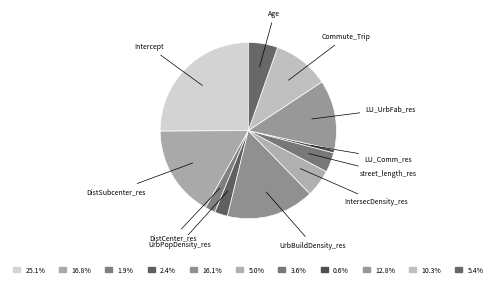

How many segments does this pie chart have?

11